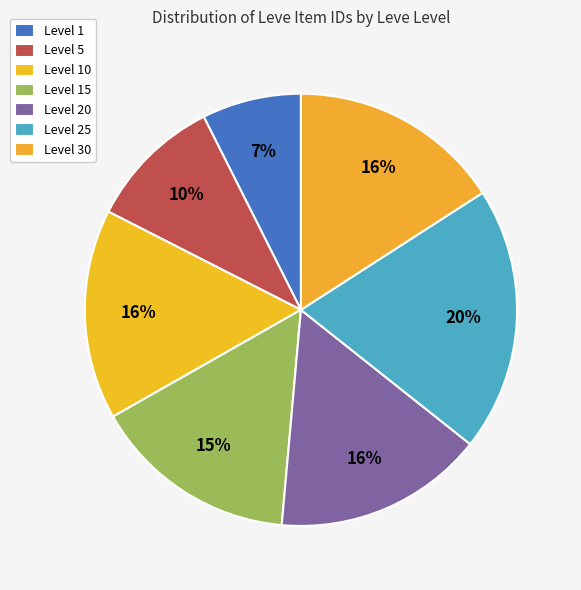

Count the number of slices in the pie.

7